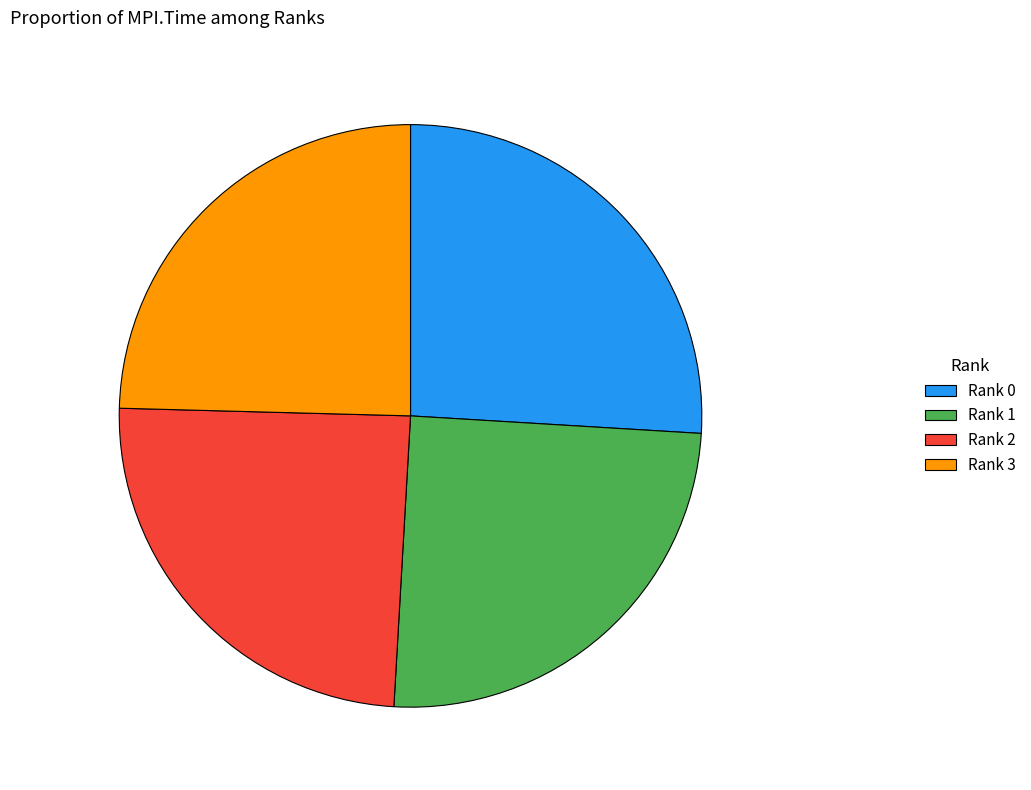

True or false: Rank 3 accounts for 25% of the total.

True